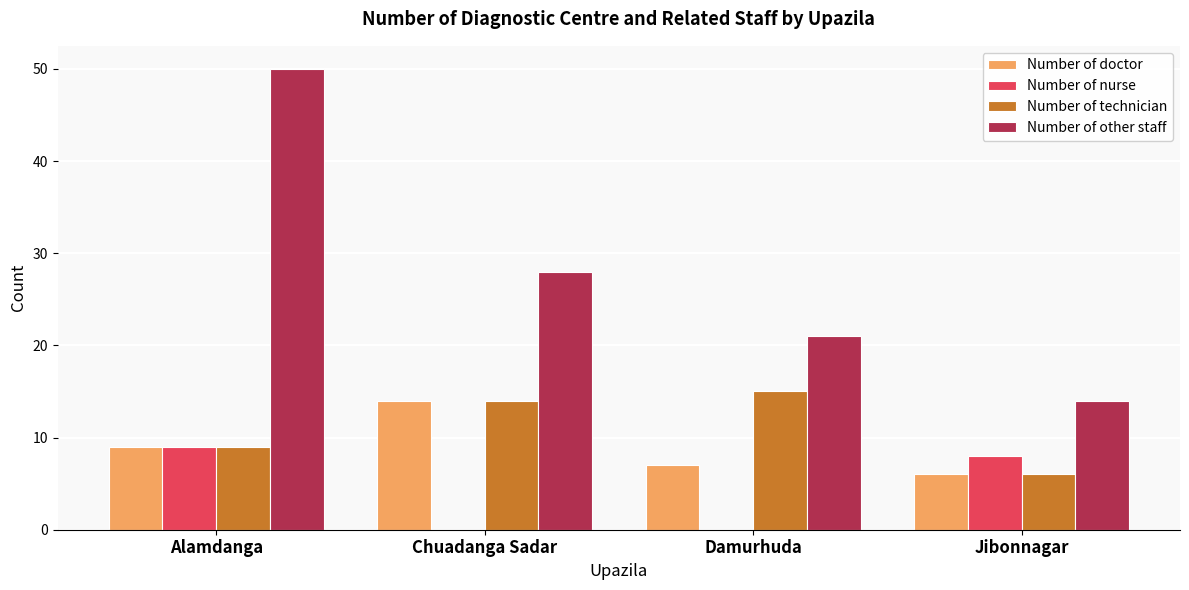

True or false: Number of nurse has a value of 8 at Jibonnagar.

True